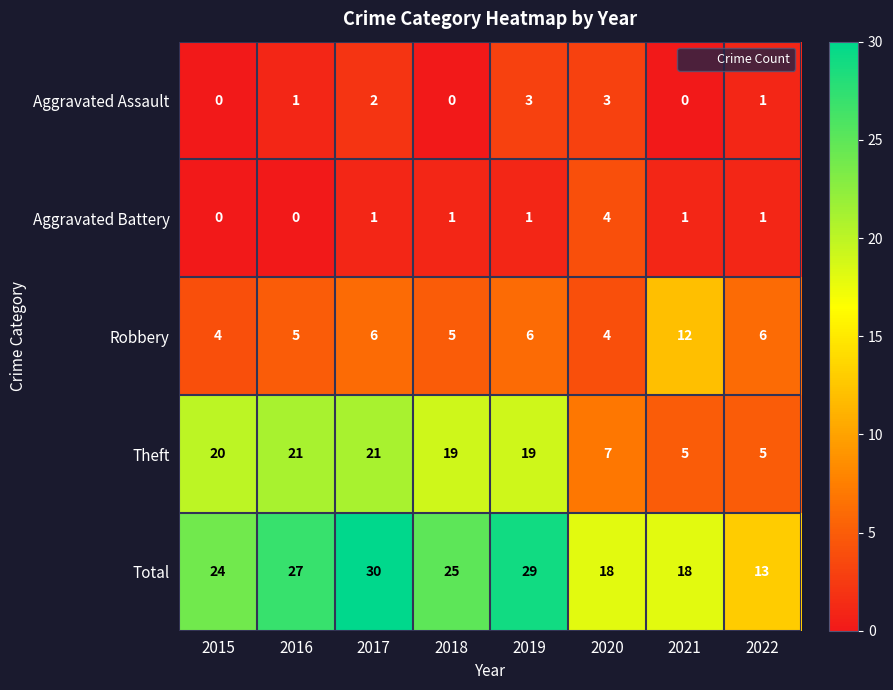

Rank the series at 2016 from lowest to highest value.

Aggravated Battery, Aggravated Assault, Robbery, Theft, Total